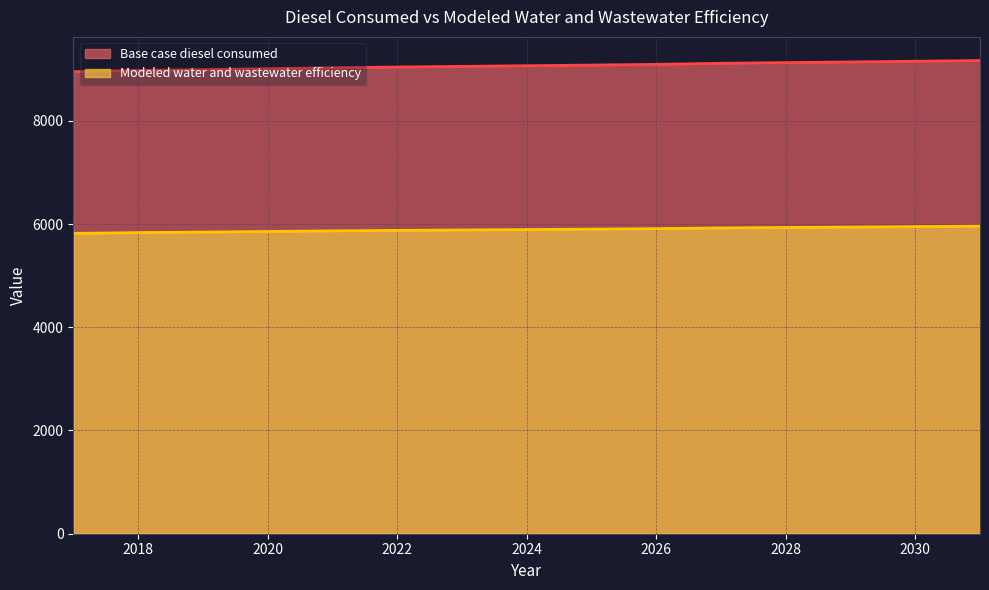

Which series changed the most between 2026 and 2028?

Base case diesel consumed